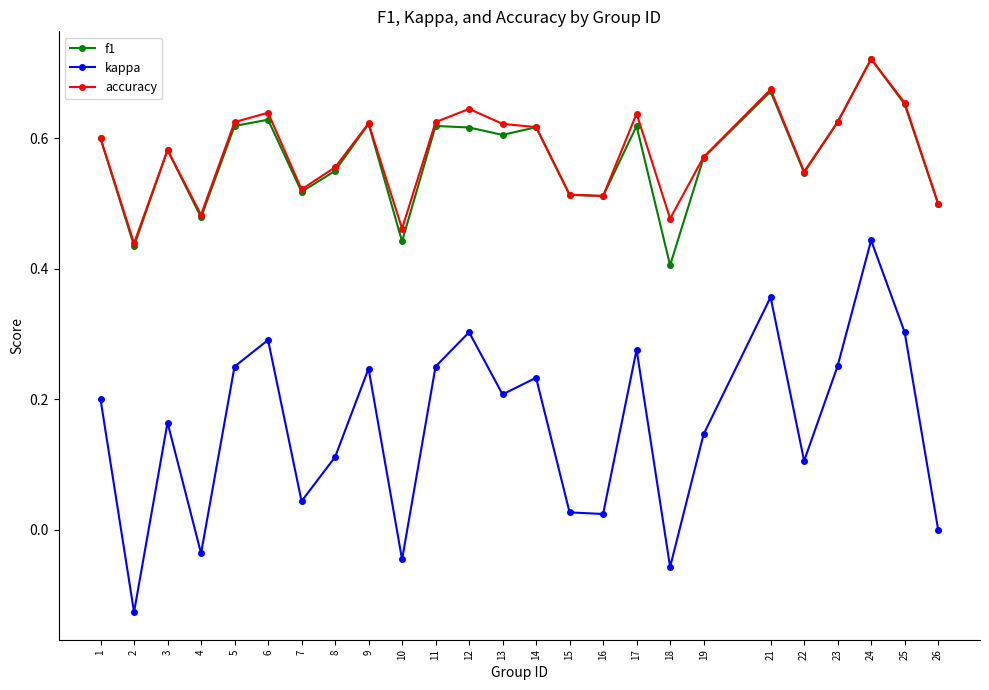

The accuracy series shows 0.4 at 11. True or false?

False